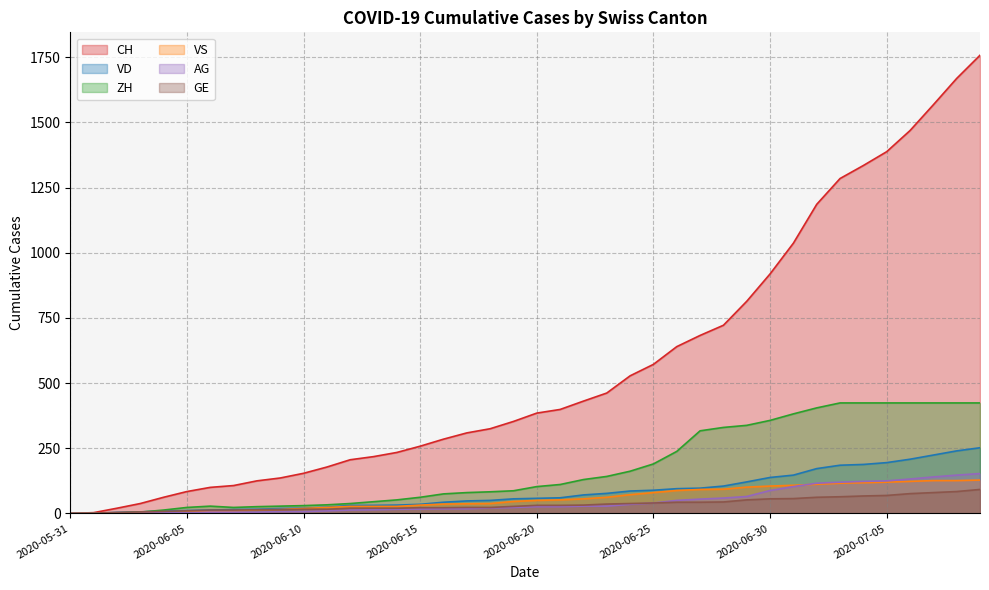

How many series are shown in this chart?

6